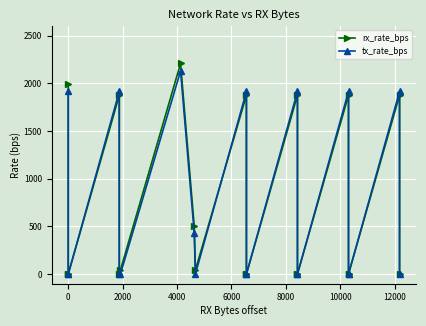

Is this an area chart (filled region under the line)?

No